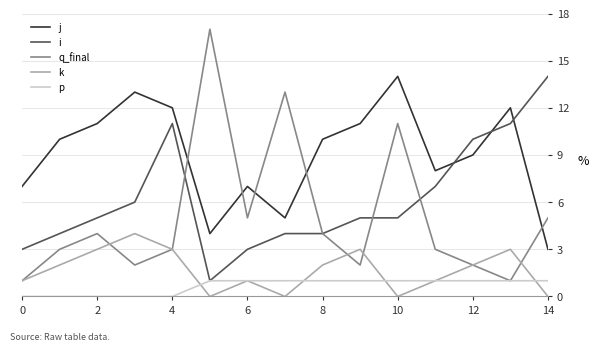

What is the average value of the i series?

6